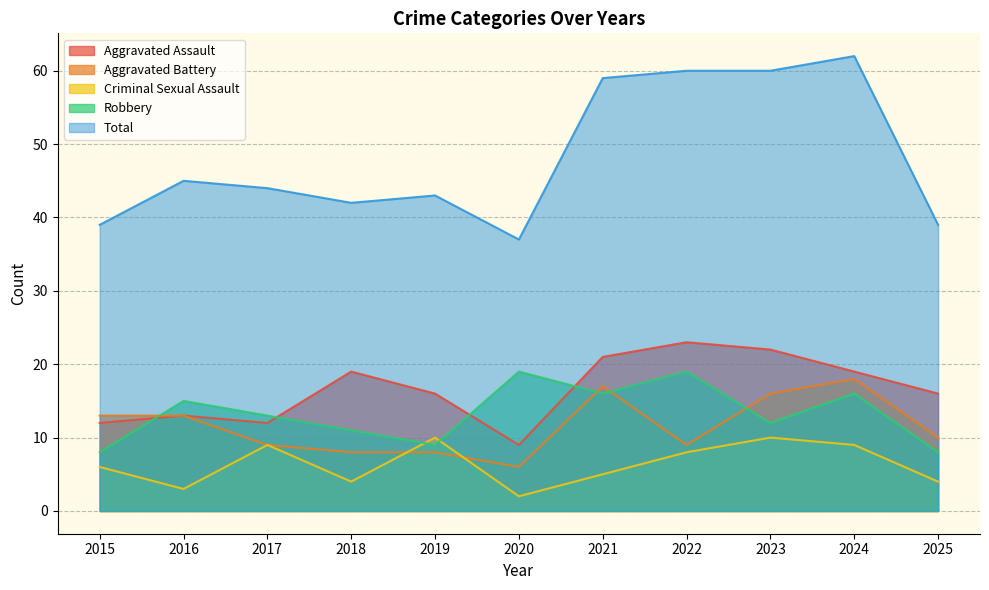

At which category does Aggravated Assault reach its first local peak?

2016